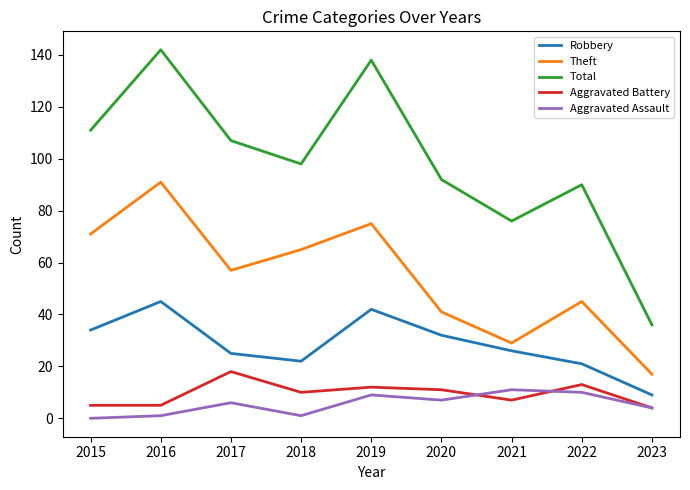

True or false: Aggravated Assault and Robbery cross at least once.

False